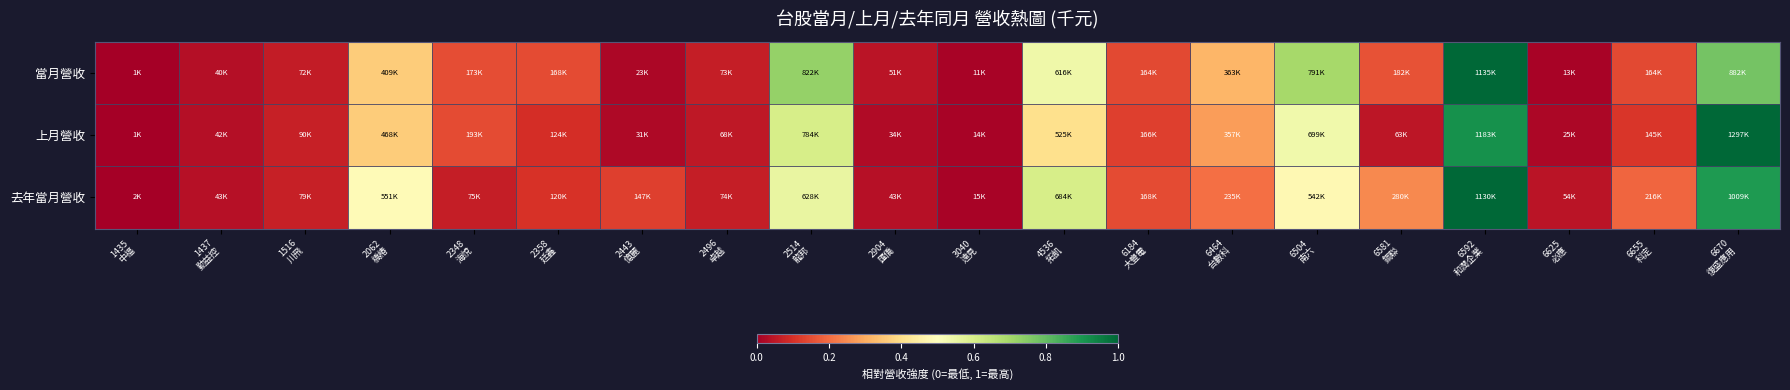

Reading left to right, what are all the values shown in this chart?

當月營收: 1435
中福=0.0	1437
勤益控=0.0	1516
川飛=0.1	2062
橋椿=0.4	2348
海悅=0.2	2358
廷鑫=0.1	2443
億麗=0.0	2496
卓越=0.1	2514
龍邦=0.7	2904
匯僑=0.0	3040
遠見=0.0	4536
拓凱=0.5	6184
大豐電=0.1	6464
台數科=0.3	6504
南六=0.7	6581
鋼聯=0.2	6592
和潤企業=1.0	6625
必應=0.0	6655
科定=0.1	6670
復盛應用=0.8
上月營收: 1435
中福=0.0	1437
勤益控=0.0	1516
川飛=0.1	2062
橋椿=0.4	2348
海悅=0.1	2358
廷鑫=0.1	2443
億麗=0.0	2496
卓越=0.1	2514
龍邦=0.6	2904
匯僑=0.0	3040
遠見=0.0	4536
拓凱=0.4	6184
大豐電=0.1	6464
台數科=0.3	6504
南六=0.5	6581
鋼聯=0.0	6592
和潤企業=0.9	6625
必應=0.0	6655
科定=0.1	6670
復盛應用=1.0
去年當月營收: 1435
中福=0.0	1437
勤益控=0.0	1516
川飛=0.1	2062
橋椿=0.5	2348
海悅=0.1	2358
廷鑫=0.1	2443
億麗=0.1	2496
卓越=0.1	2514
龍邦=0.6	2904
匯僑=0.0	3040
遠見=0.0	4536
拓凱=0.6	6184
大豐電=0.1	6464
台數科=0.2	6504
南六=0.5	6581
鋼聯=0.2	6592
和潤企業=1.0	6625
必應=0.0	6655
科定=0.2	6670
復盛應用=0.9